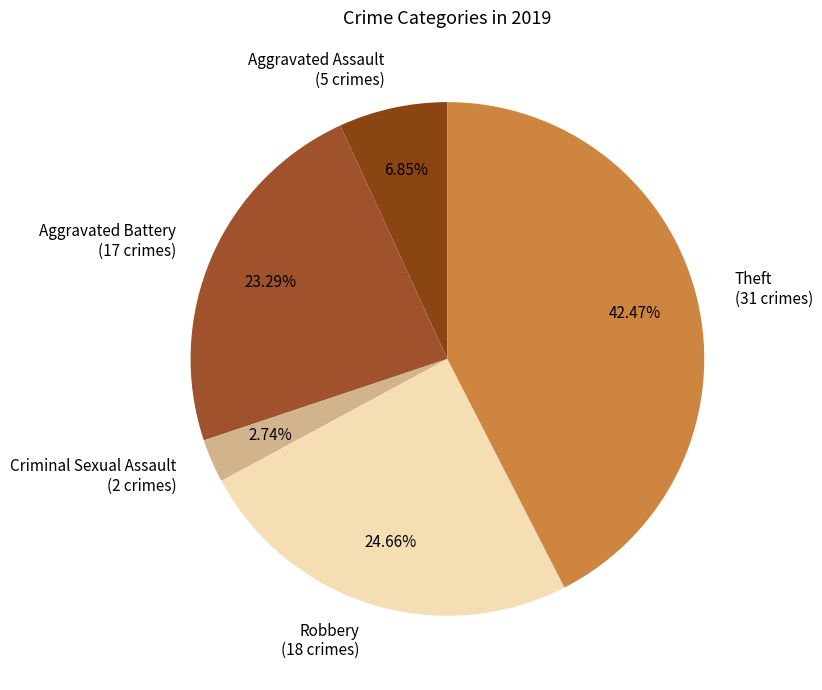

To the nearest percent, what is the average slice percentage?

20%